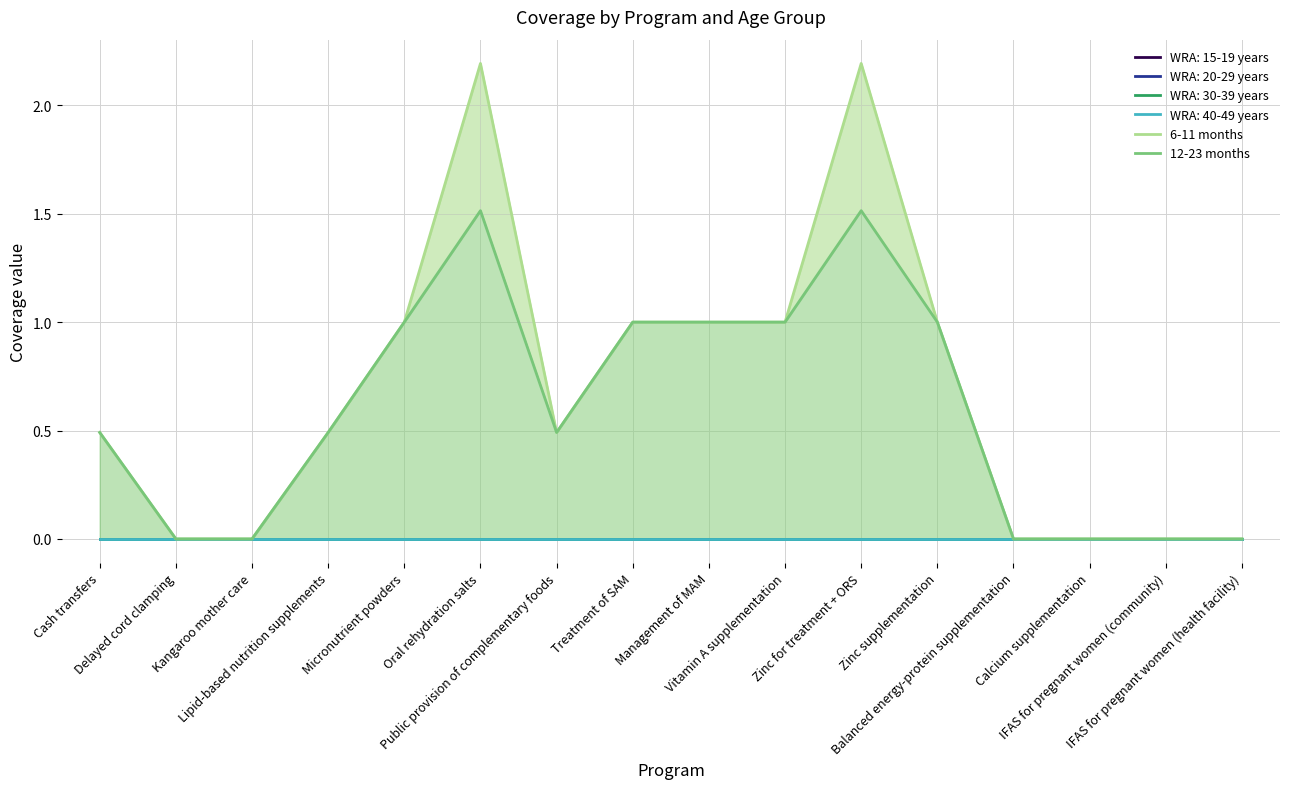

Which series has the widest spread of values?

6-11 months